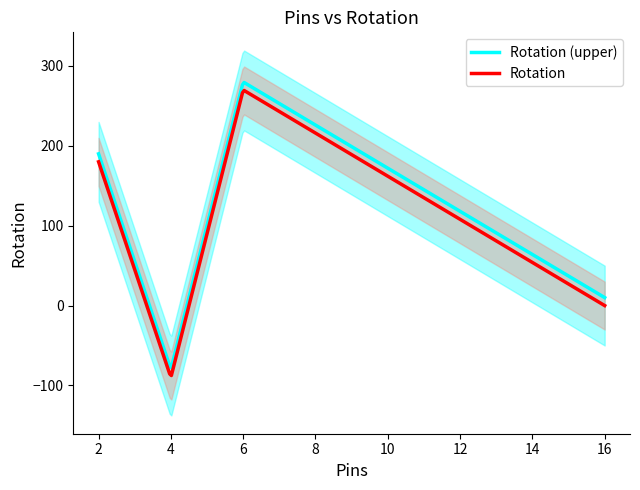

True or false: Rotation and Rotation (upper) cross at least once.

False